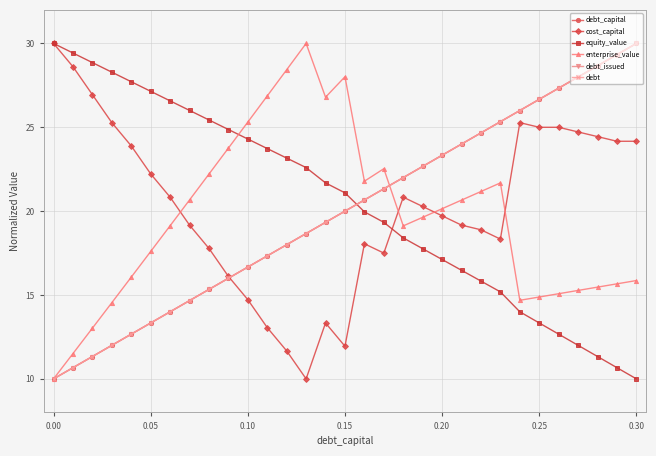

What is the lowest value of the debt_issued series?

10.0